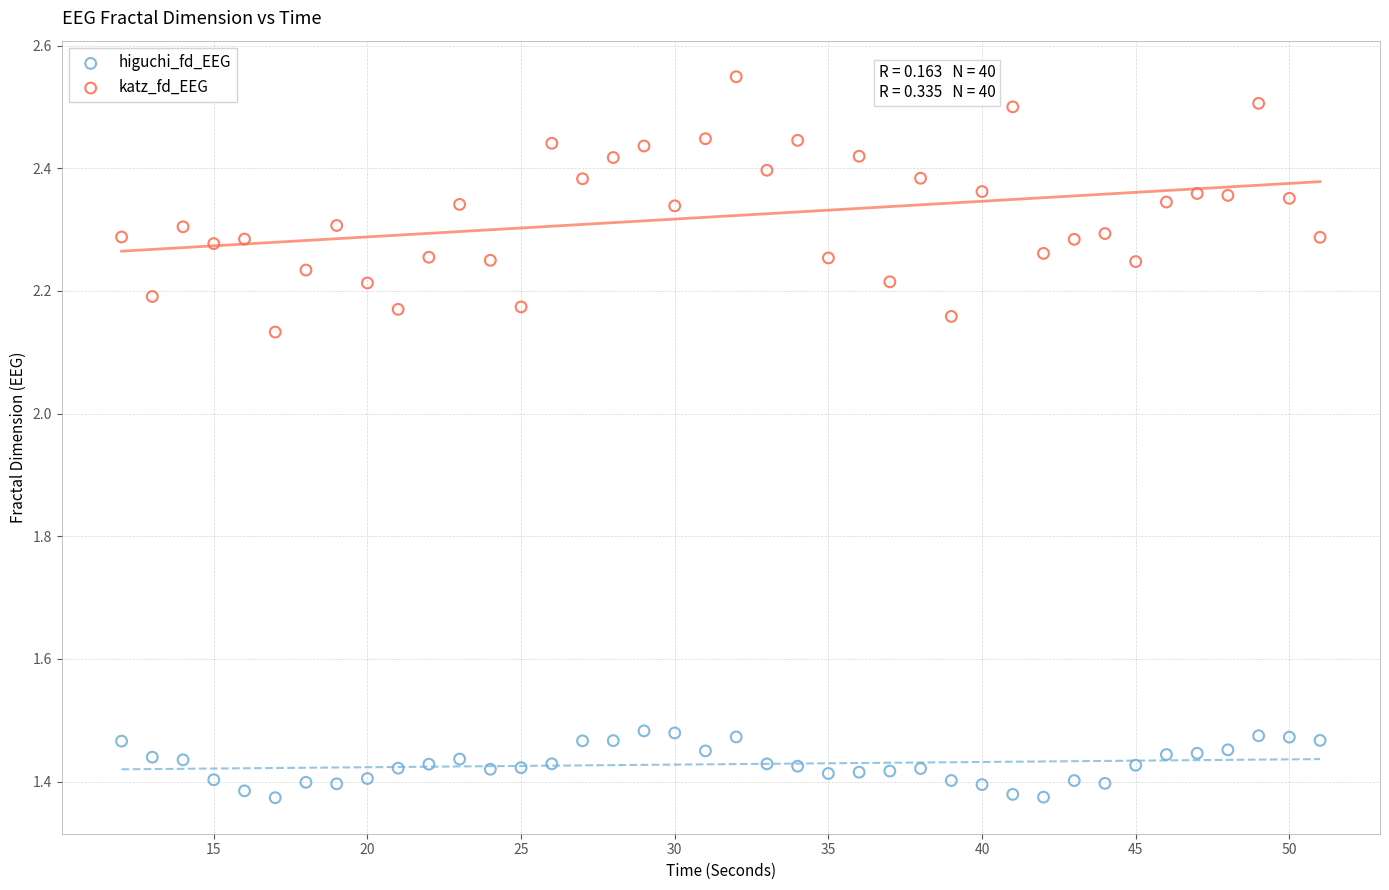

Which series contains the highest Y value?

katz_fd_EEG